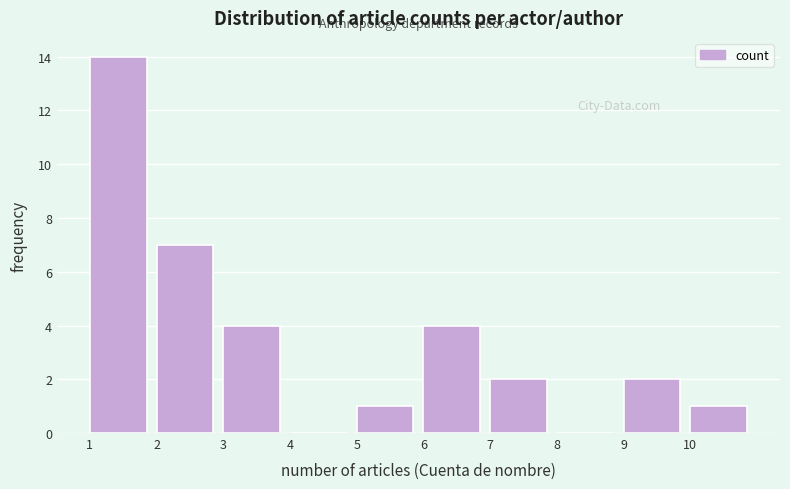

What is the height of the bar covering 7 to 8 on the x-axis? The values are not printed on the chart, so give them approximately, as read against the axis.

2